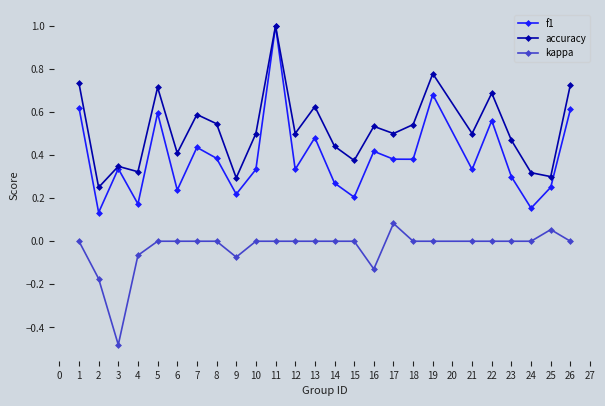

Which series has the largest total across all categories?

accuracy